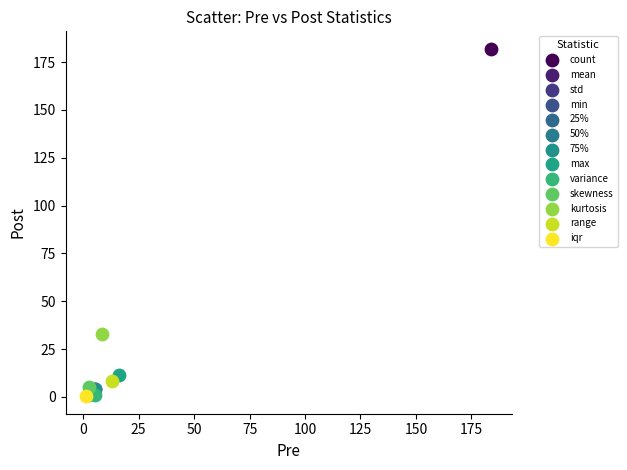

What are all the series names shown in the legend?

count, mean, std, min, 25%, 50%, 75%, max, variance, skewness, kurtosis, range, iqr